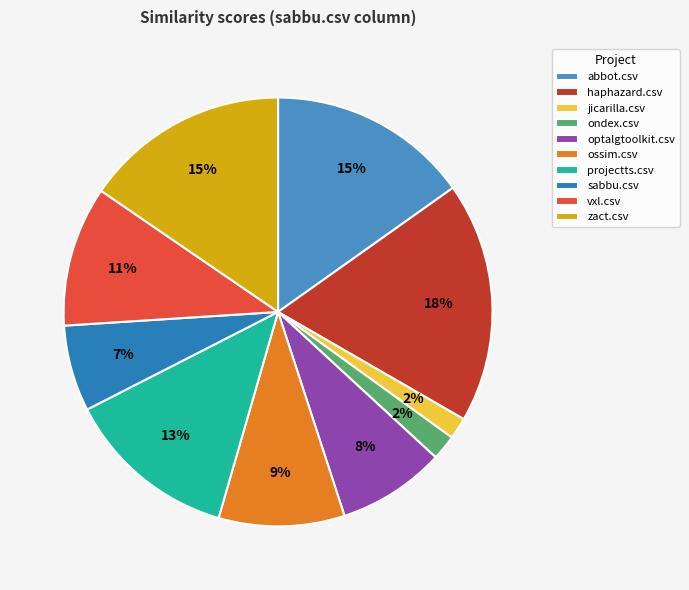

To the nearest percent, what is the average slice percentage?

10%